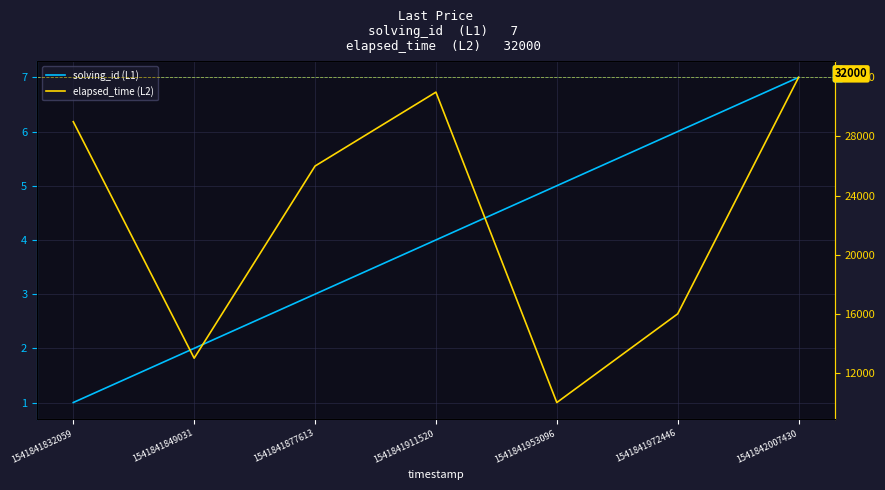

What are all the series names shown in the legend?

solving_id (L1), elapsed_time (L2)